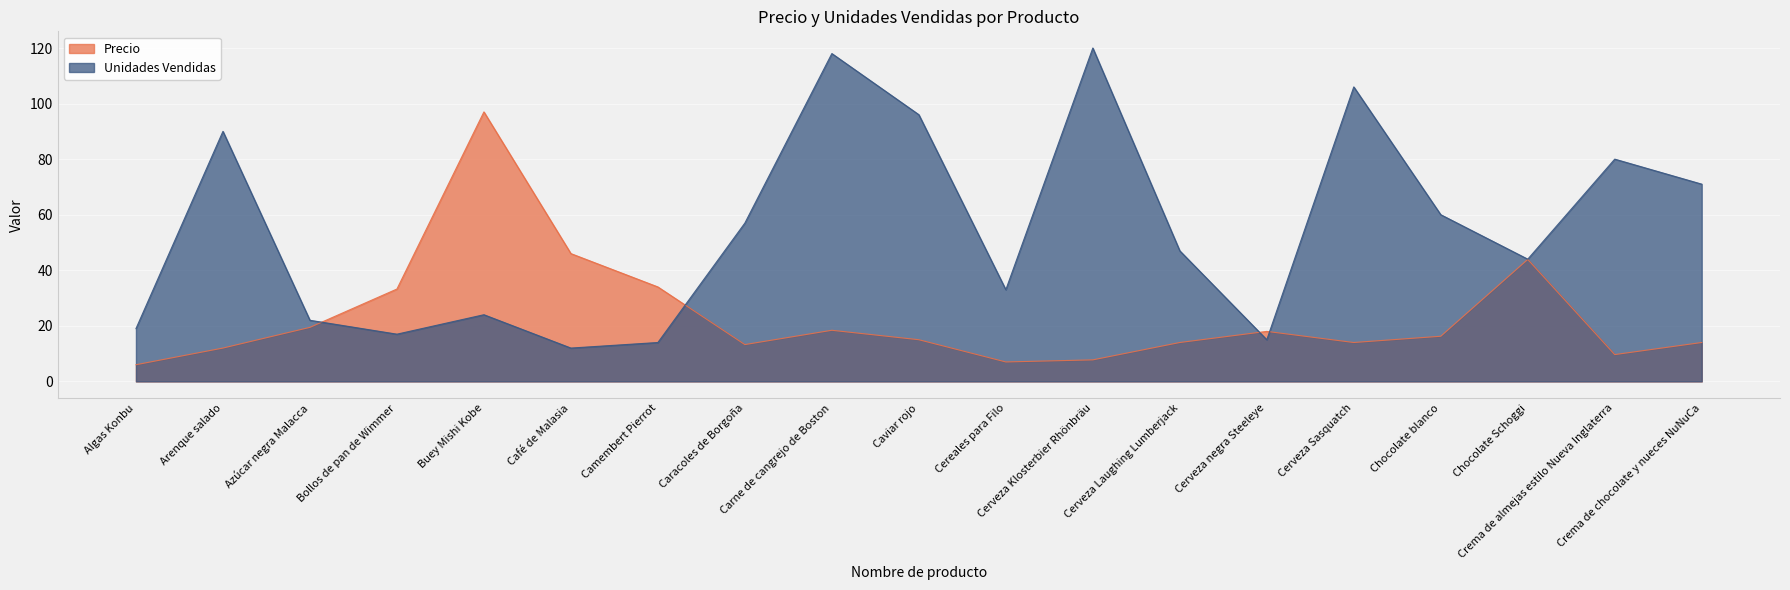

Reading right to left, what are all the values shown in this chart?

Precio: 14.0	9.7	43.9	16.2	14.0	18.0	14.0	7.8	7.0	15.0	18.4	13.2	34.0	46.0	97.0	33.2	19.4	12.0	6.0
Unidades Vendidas: 71.0	80.0	44.0	60.0	106.0	15.0	47.0	120.0	33.0	96.0	118.0	57.0	14.0	12.0	24.0	17.0	22.0	90.0	19.0